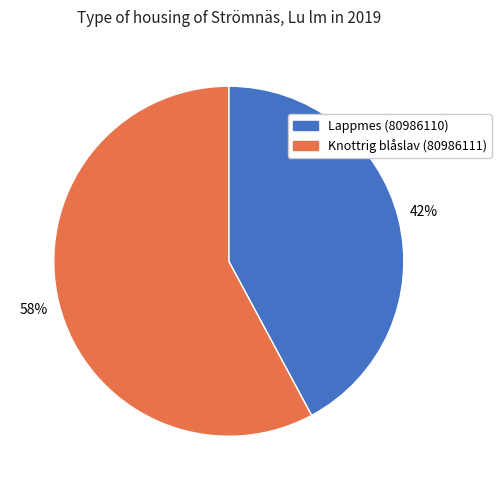

Is there a majority slice in this chart?

Yes